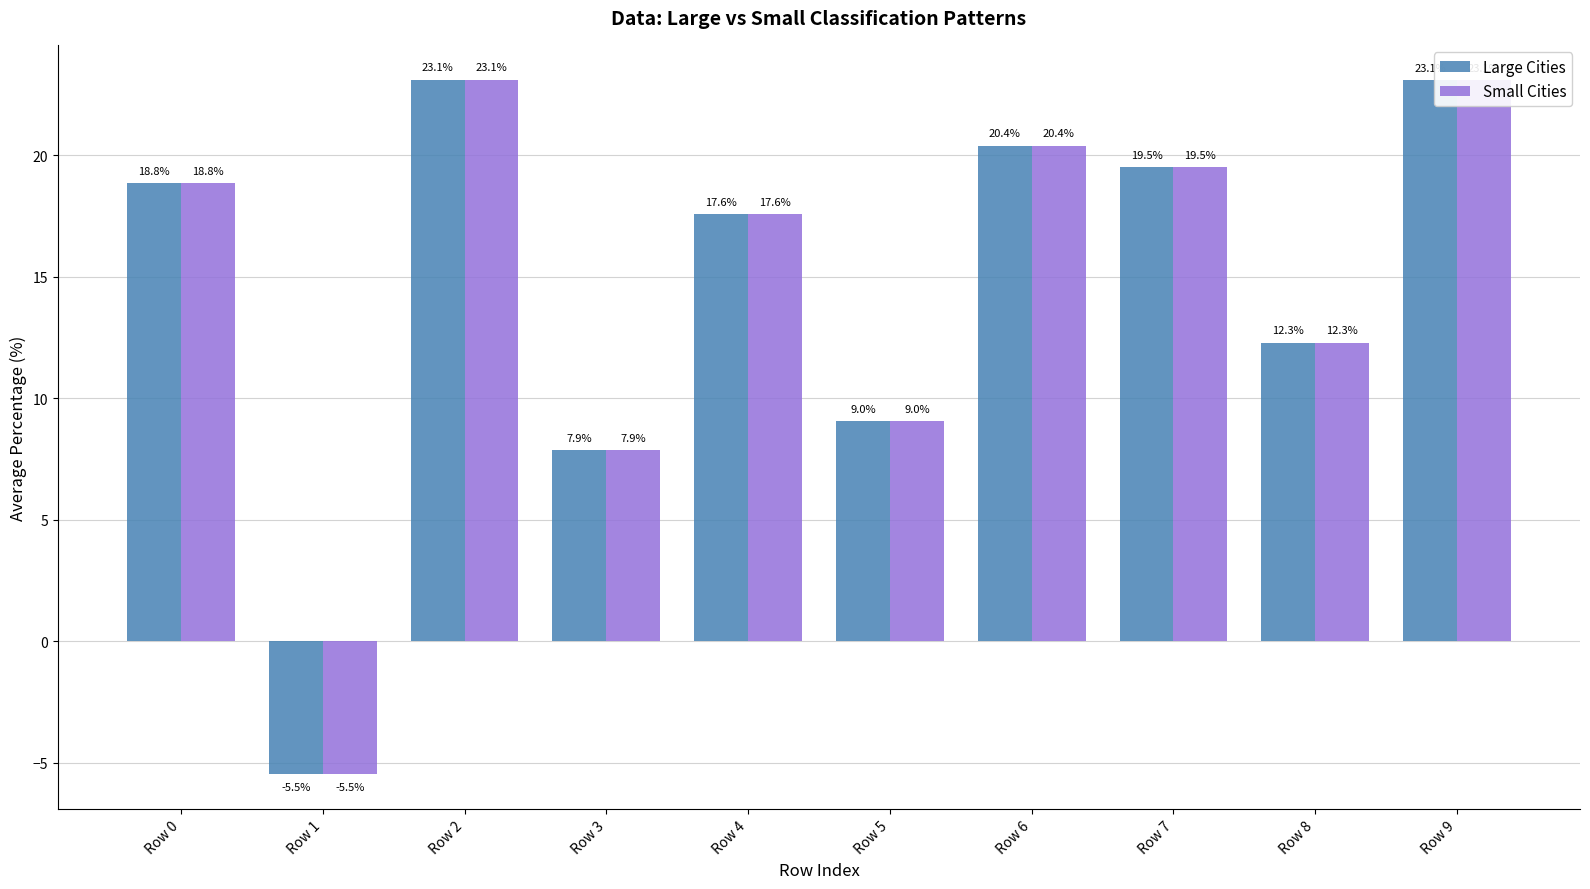

What is the difference between the second highest and second lowest values in the Small Cities series?

15.2